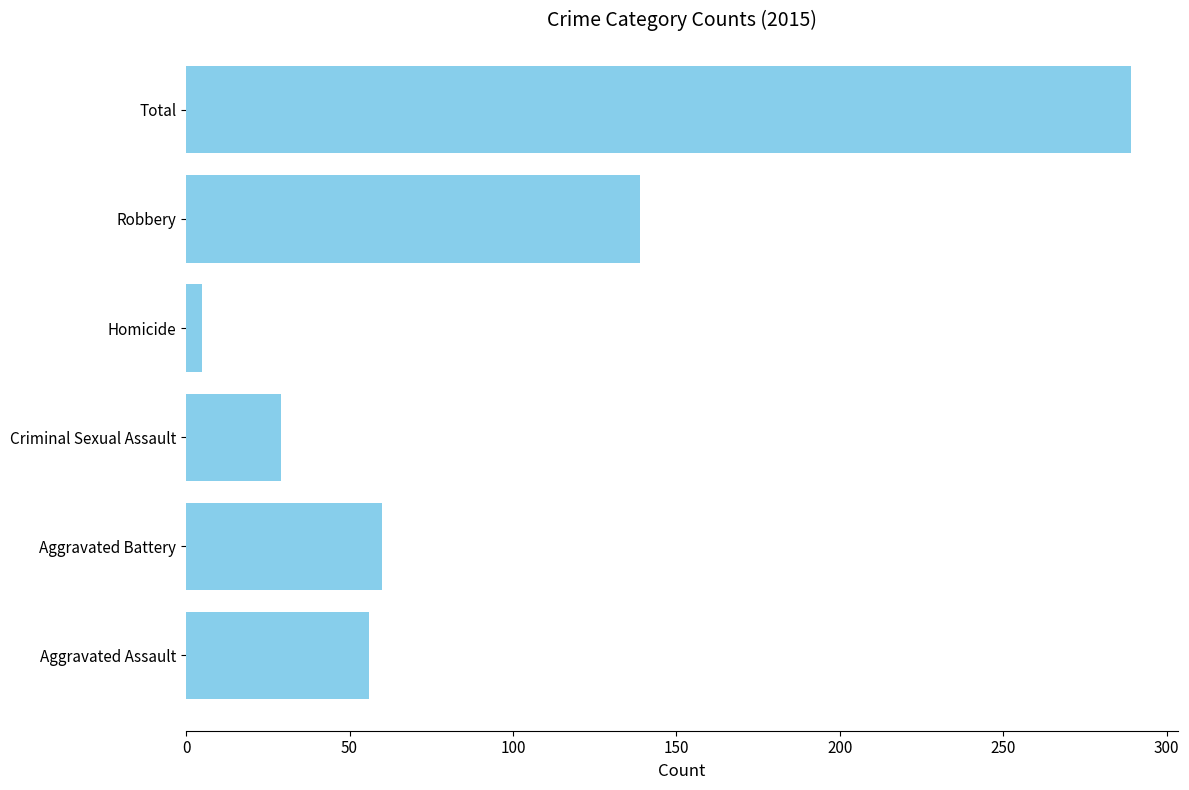

Where is the data nearest to the value 147?

Robbery